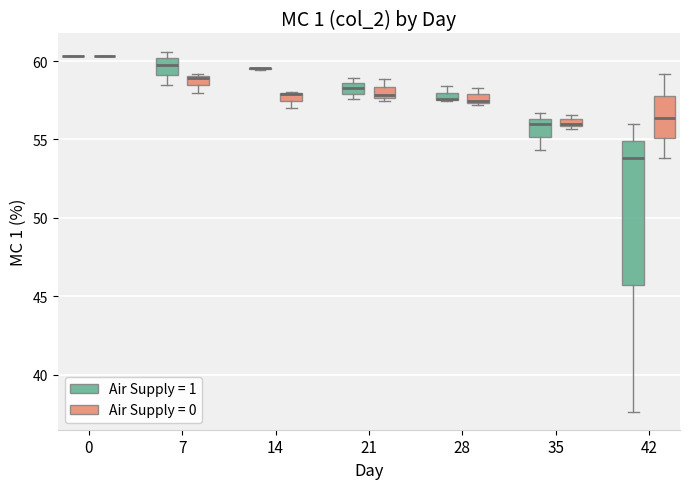

Where is the upper edge of the box for 35 (Air Supply = 0) on the y-axis? The values are not printed on the chart, so give them approximately, as read against the axis.

56.5